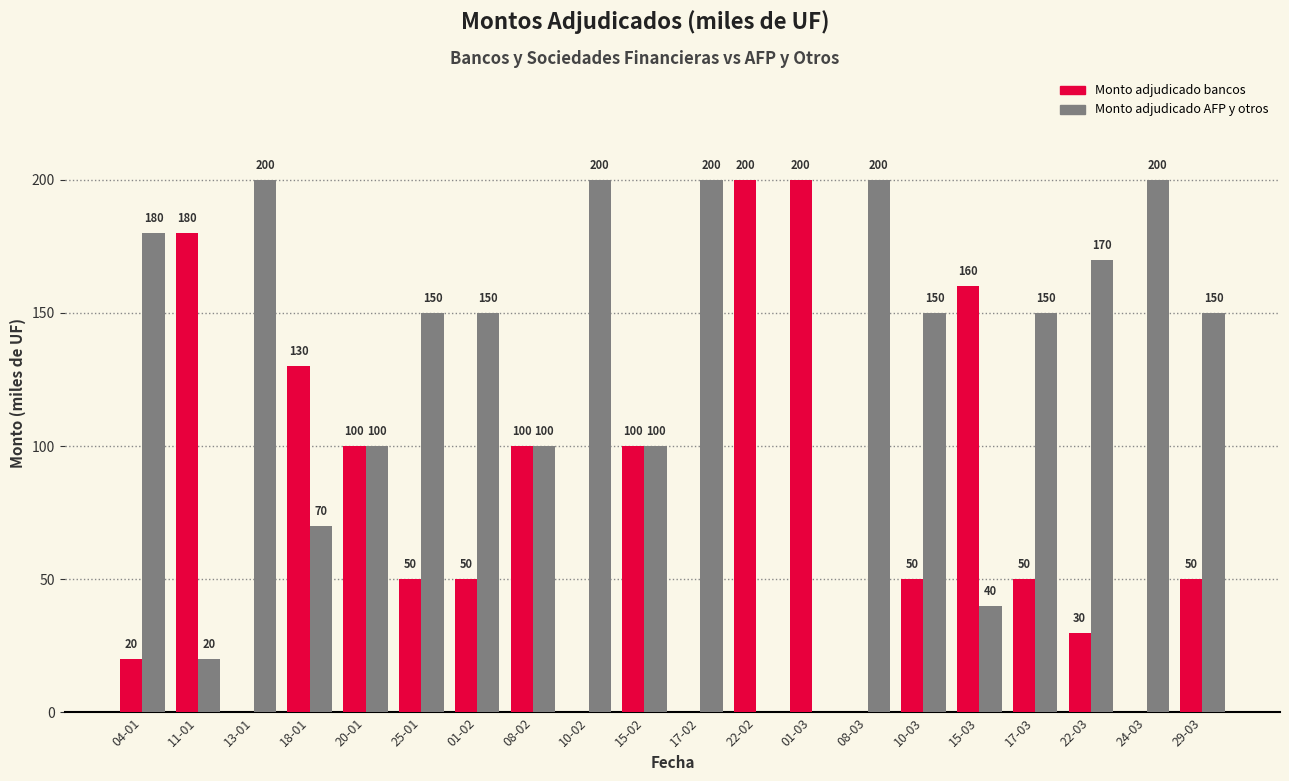

What are all the series names shown in the legend?

Monto adjudicado bancos, Monto adjudicado AFP y otros